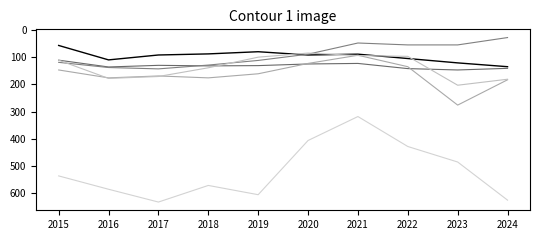

Which label corresponds to the smallest value in the chart?

2024